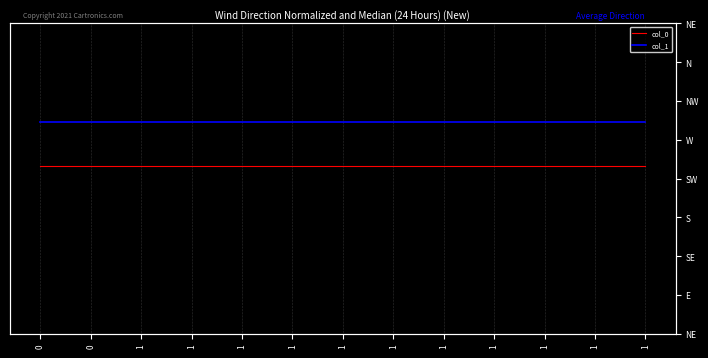

List the series in order of their overall mean, highest first.

col_1, col_0